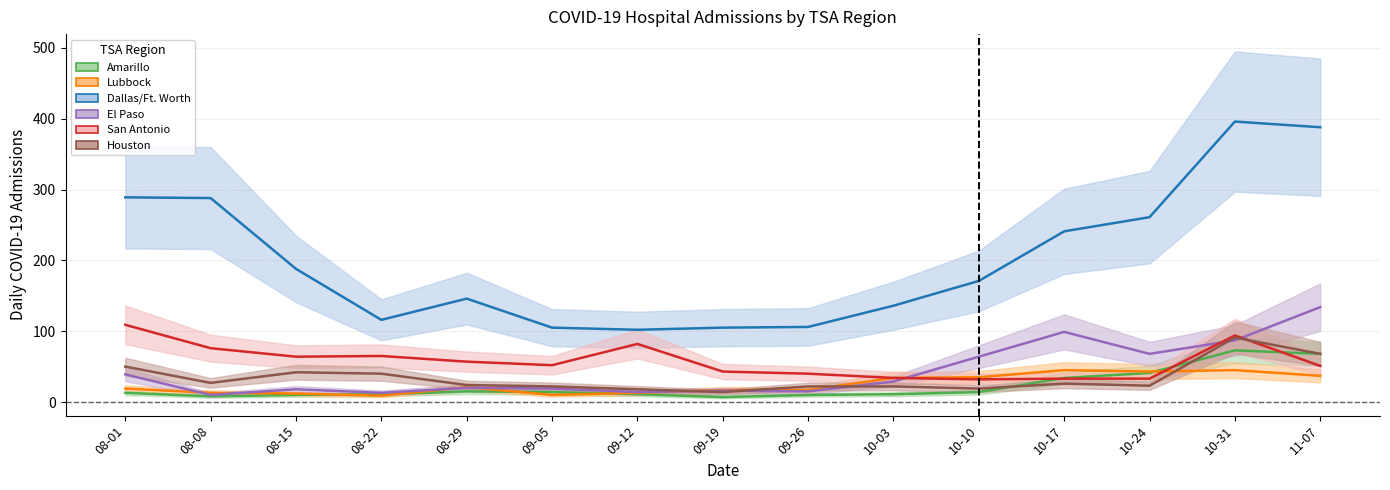

Is the value of Houston at 08-15 greater than the value of Amarillo at 10-10?

Yes